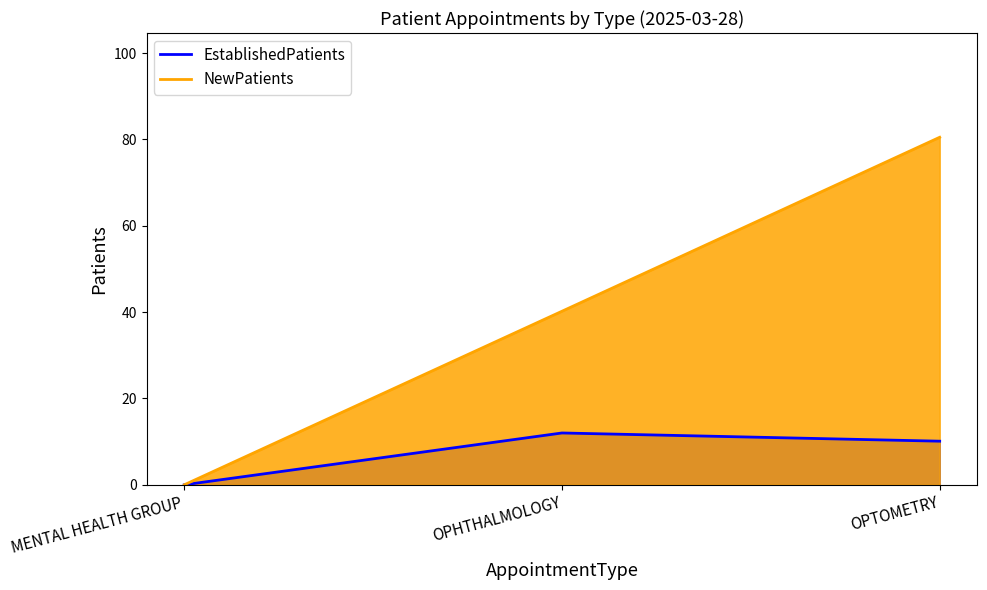

What is the difference between the maximum and minimum values in the EstablishedPatients series?

12.0